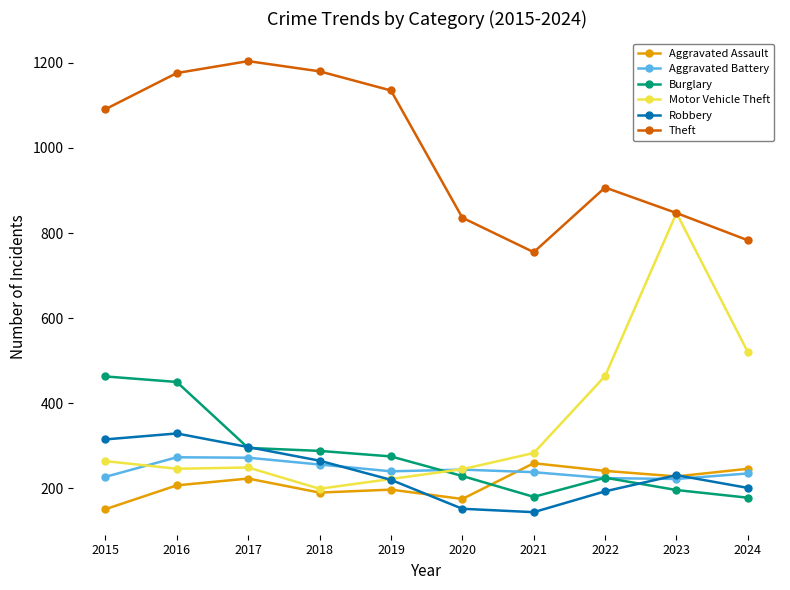

What is the value of the Motor Vehicle Theft point at the 6th from the left?

245